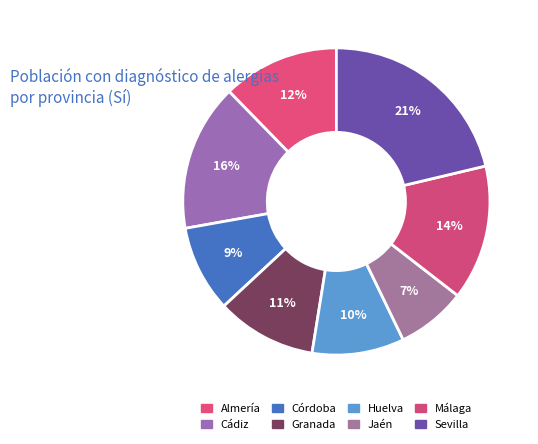

What is the smallest slice in the pie chart?

Jaén